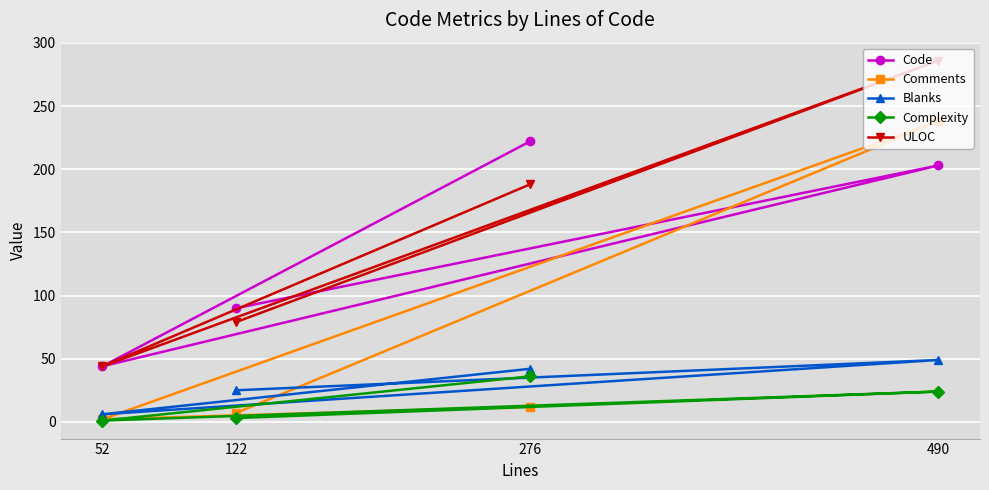

True or false: Code and Complexity intersect in this chart.

False